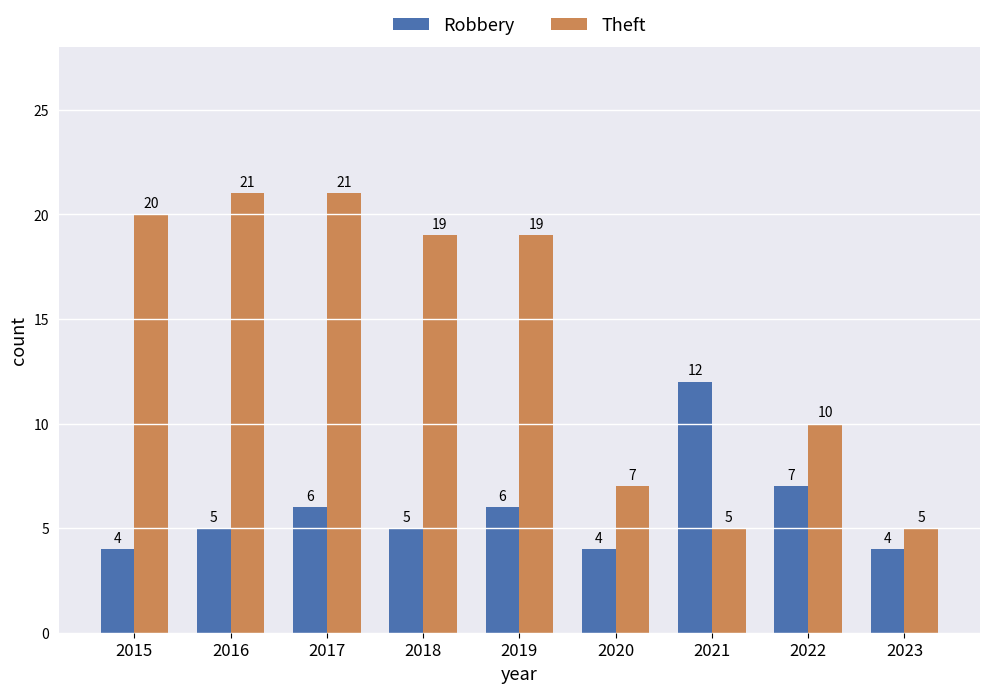

The Robbery series shows 1 at 2023. True or false?

False